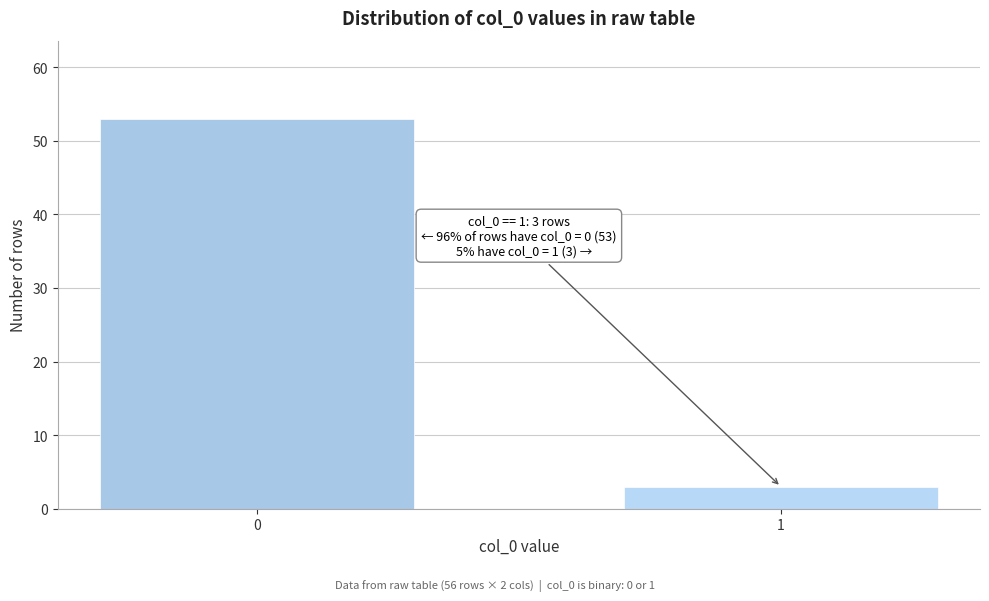

Reading left to right, what are all the values shown in this chart?

0=53	1=3